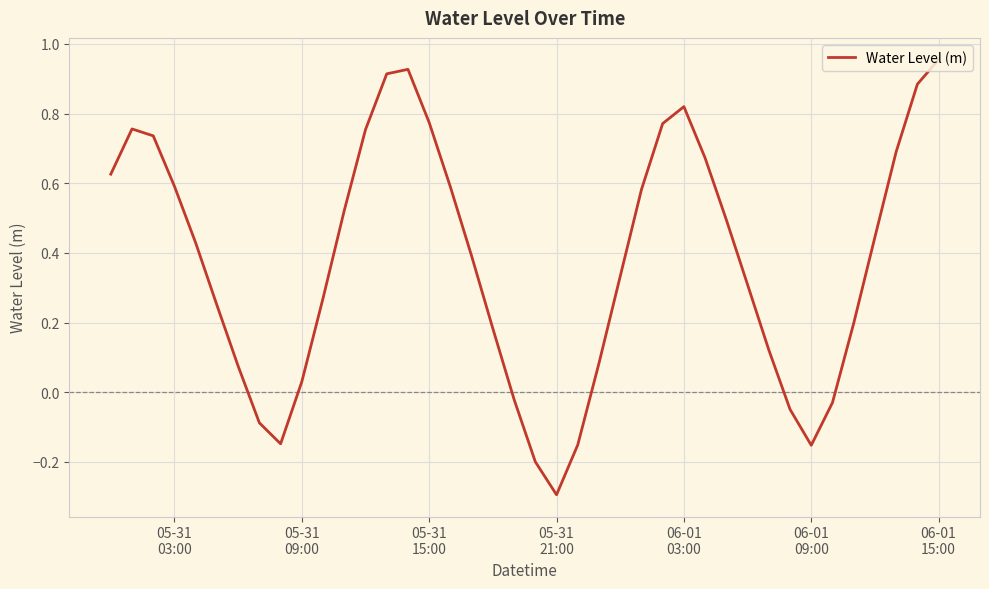

True or false: there are more than 0 points higher than both neighbors.

True